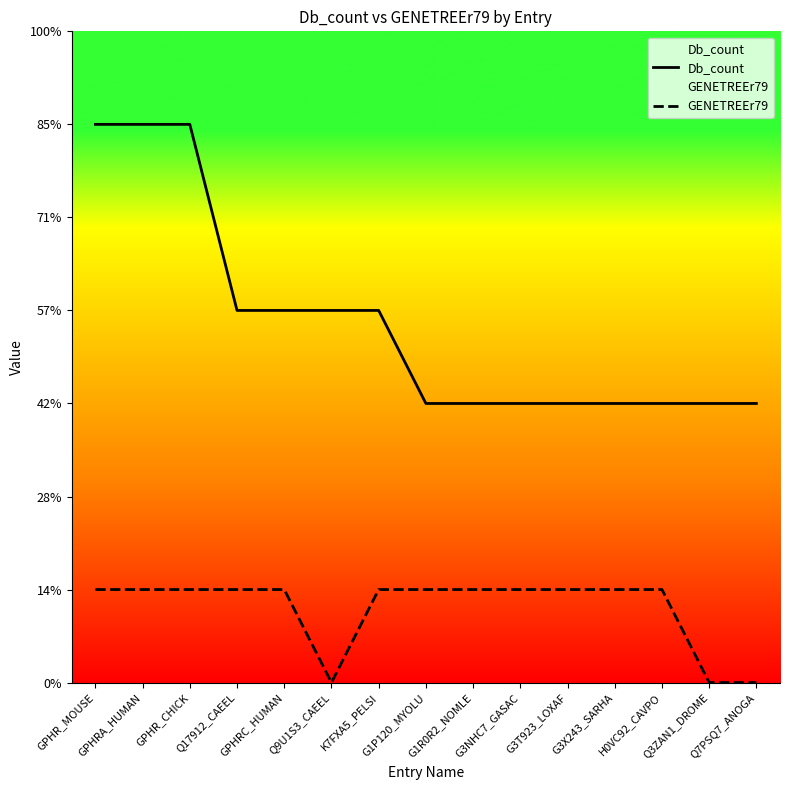

What is the label of the 14th point from the left?

Q3ZAN1_DROME